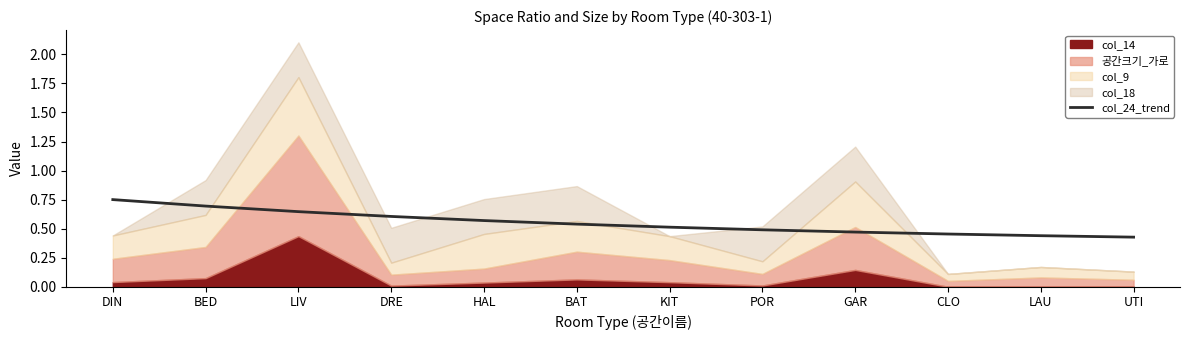

Reading right to left, list all the values displayed in this chart.

UTI=0.4	LAU=0.4	CLO=0.5	GAR=0.5	POR=0.5	KIT=0.5	BAT=0.5	HAL=0.6	DRE=0.6	LIV=0.6	BED=0.7	DIN=0.8